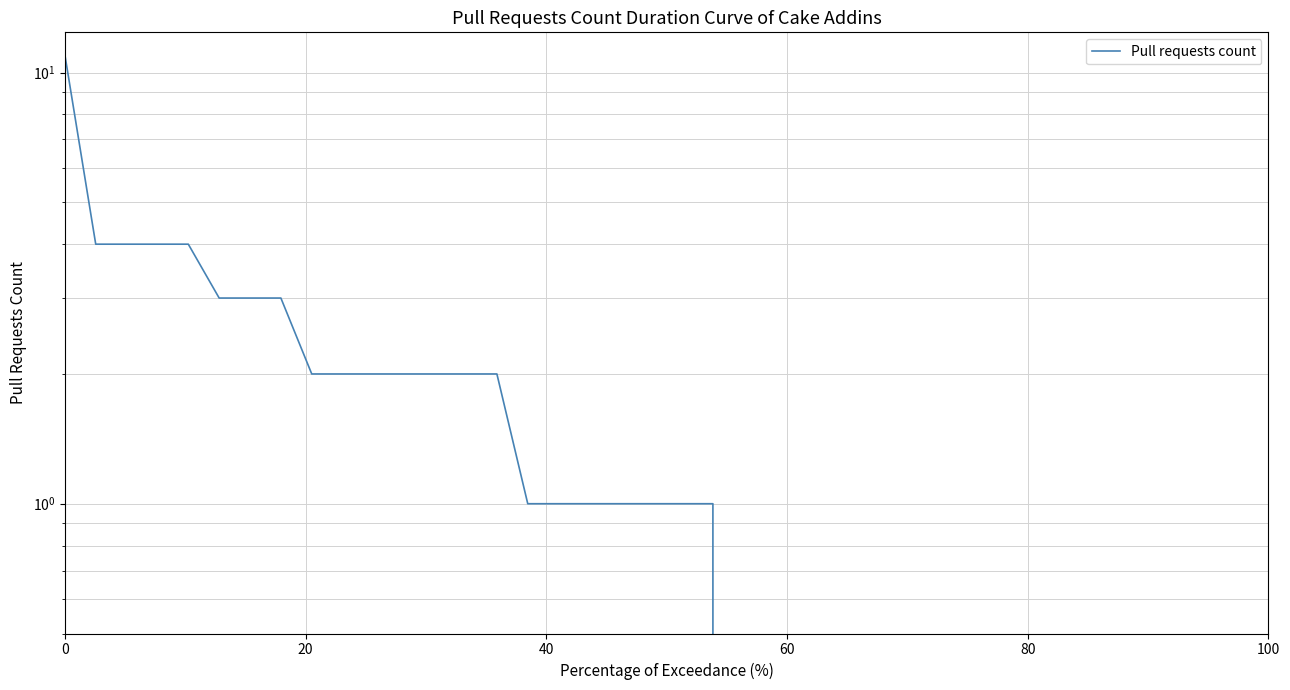

Reading right to left, list all the values displayed in this chart.

0	0	0	0	0	0	0	0	0	0	0	0	0	0	0	0	0	0	1	1	1	1	1	1	1	2	2	2	2	2	2	2	3	3	3	4	4	4	4	11